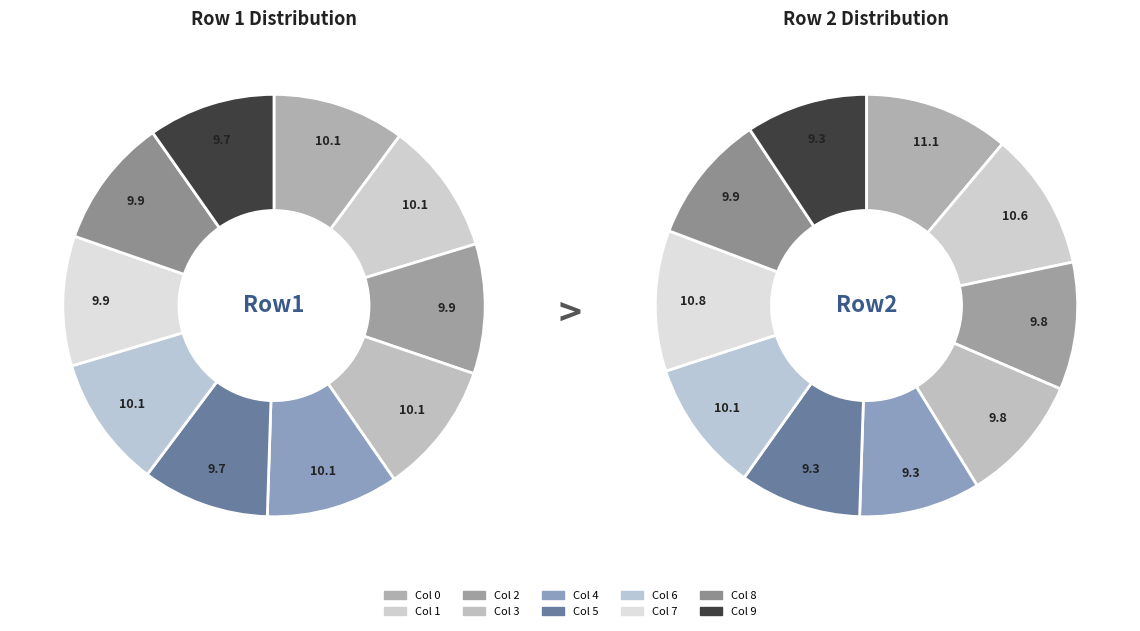

What percentage is the 0 slice, to the nearest percent?

10%